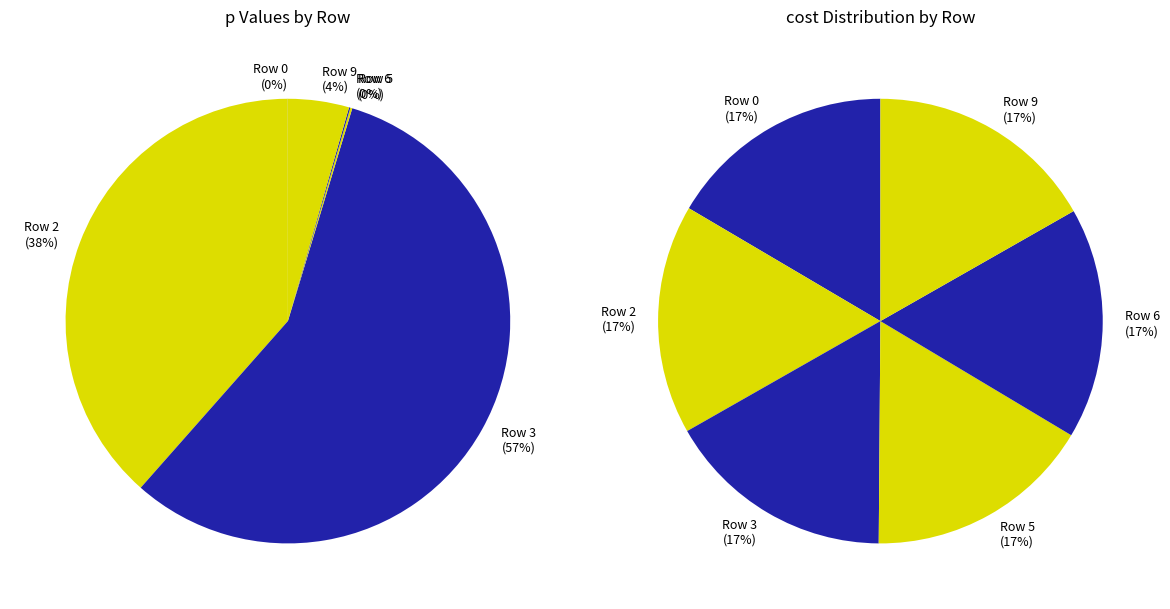

What is the smallest slice in the pie chart?

Row 0